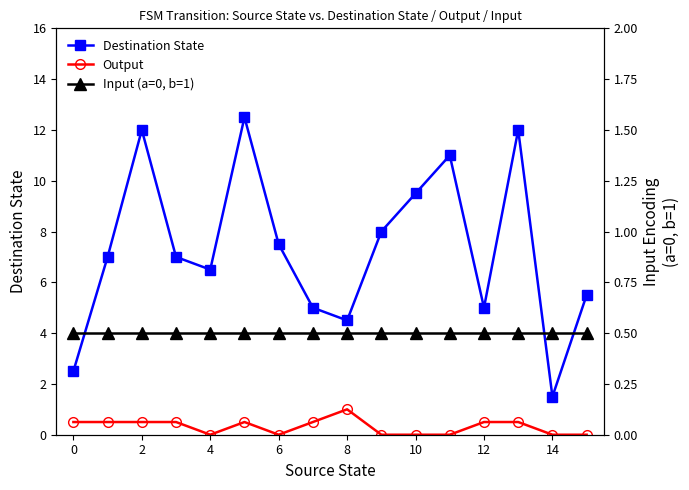

List the series in order of their peak value, lowest first.

Input (a=0, b=1), Output, Destination State